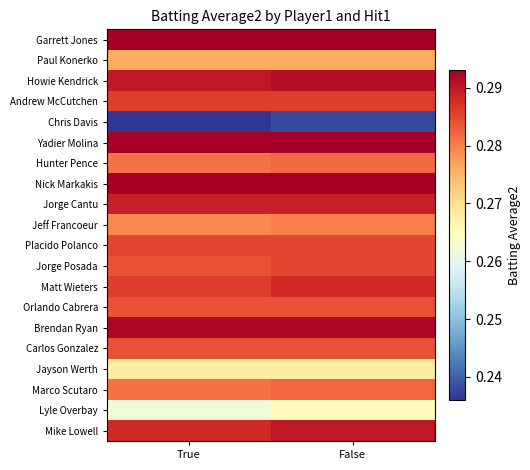

Count the number of categories in the chart.

2